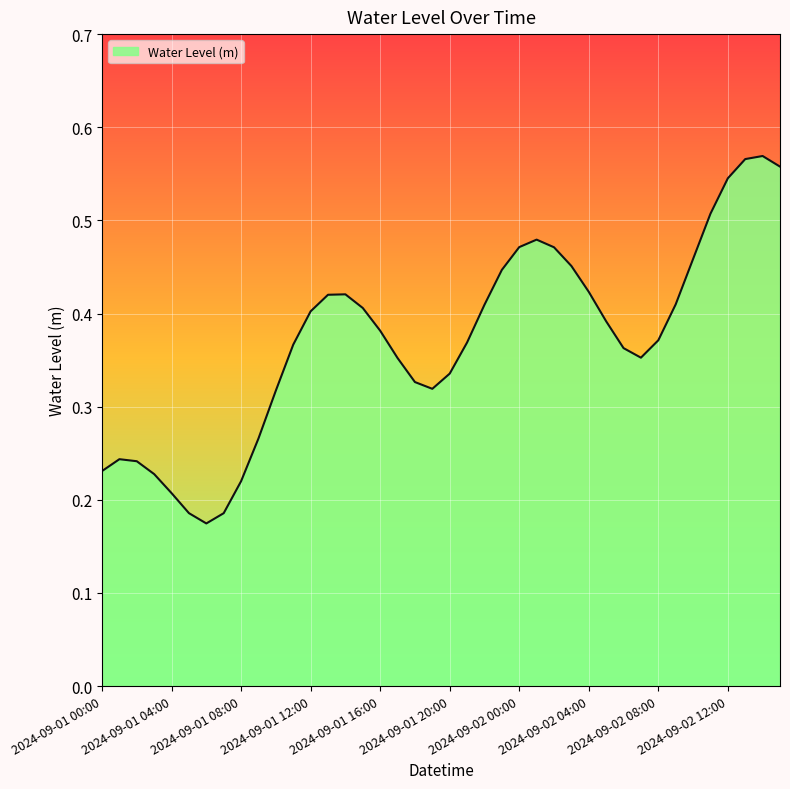

Rank the categories by value from highest to lowest.

2024-09-02 14:00, 2024-09-02 13:00, 2024-09-02 15:00, 2024-09-02 12:00, 2024-09-02 11:00, 2024-09-02 01:00, 2024-09-02 00:00, 2024-09-02 02:00, 2024-09-02 10:00, 2024-09-02 03:00, 2024-09-01 23:00, 2024-09-02 04:00, 2024-09-01 14:00, 2024-09-01 13:00, 2024-09-02 09:00, 2024-09-01 22:00, 2024-09-01 15:00, 2024-09-01 12:00, 2024-09-02 05:00, 2024-09-01 16:00, 2024-09-02 08:00, 2024-09-01 21:00, 2024-09-01 11:00, 2024-09-02 06:00, 2024-09-02 07:00, 2024-09-01 17:00, 2024-09-01 20:00, 2024-09-01 18:00, 2024-09-01 19:00, 2024-09-01 10:00, 2024-09-01 09:00, 2024-09-01 01:00, 2024-09-01 02:00, 2024-09-01 00:00, 2024-09-01 03:00, 2024-09-01 08:00, 2024-09-01 04:00, 2024-09-01 05:00, 2024-09-01 07:00, 2024-09-01 06:00